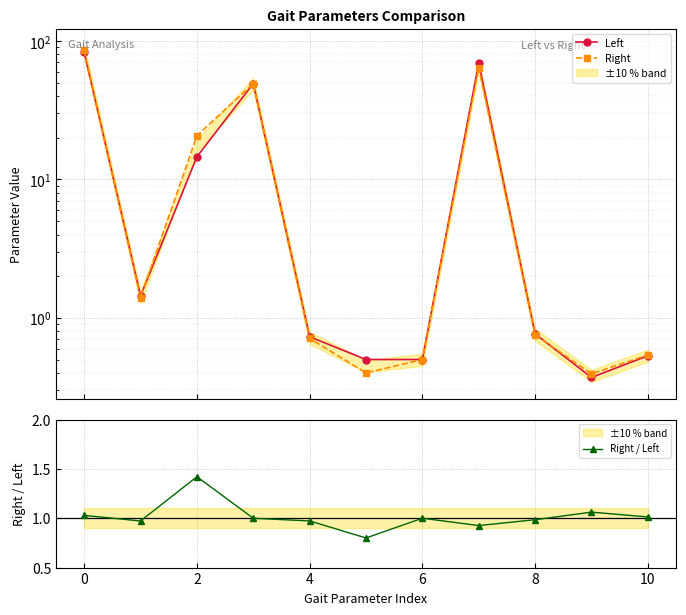

What is the label of the 2nd point from the right?

9